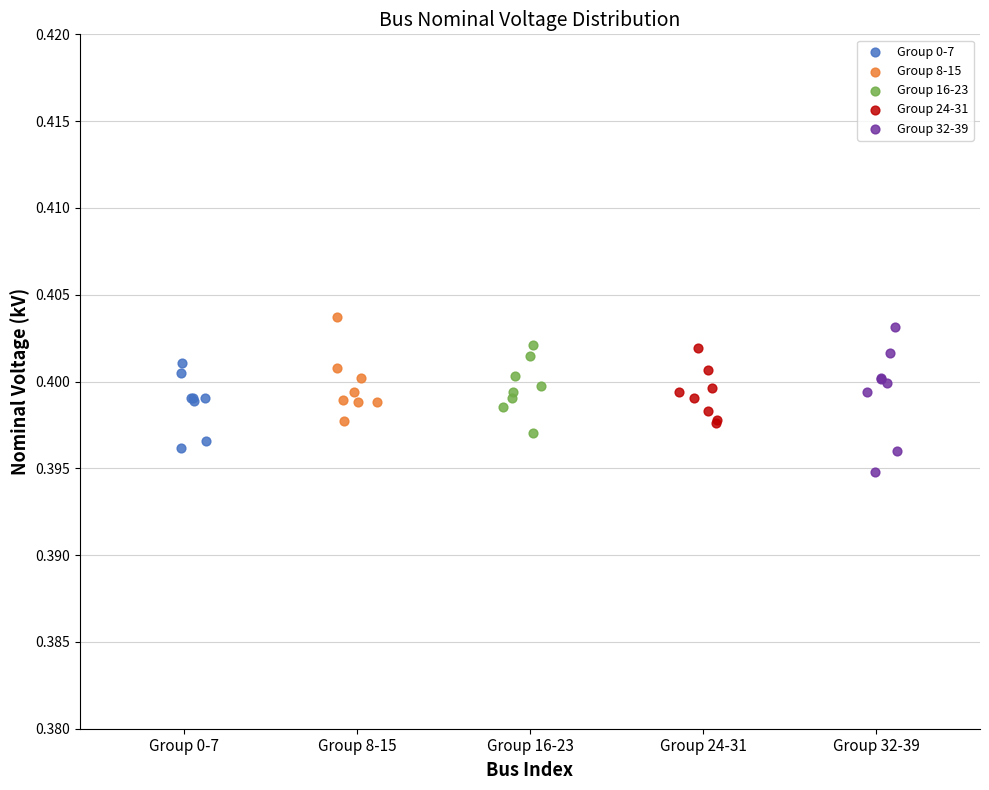

Which series has the widest spread of Y values?

Group 32-39